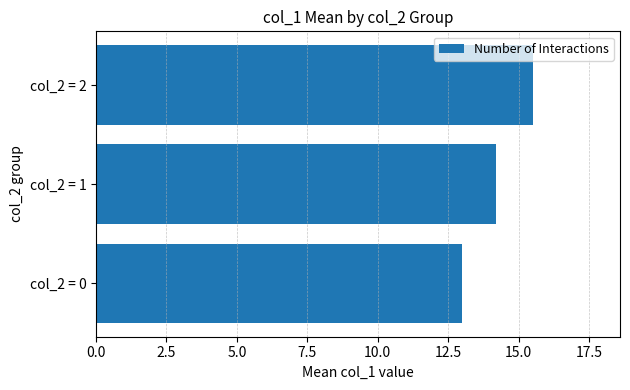

What is the change in value from col_2 = 1 to col_2 = 2?

+1.3